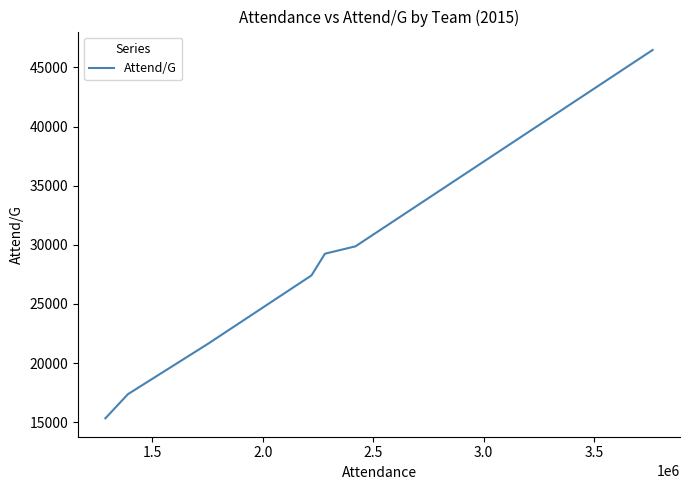

What is the difference between the maximum and minimum values?

31157